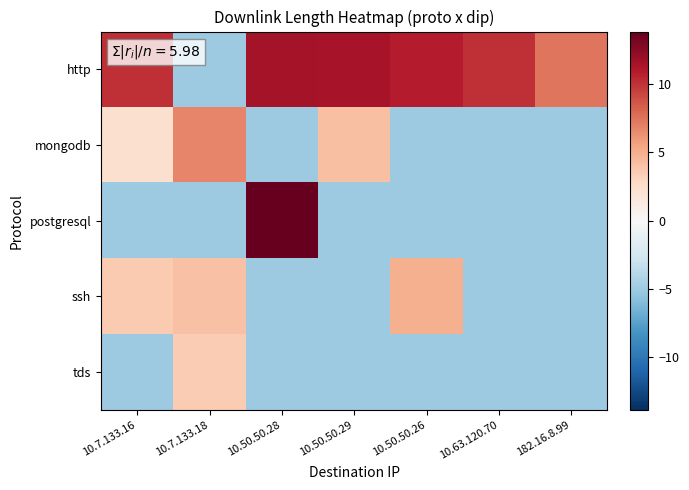

At how many categories does at least one series exceed 3?

7